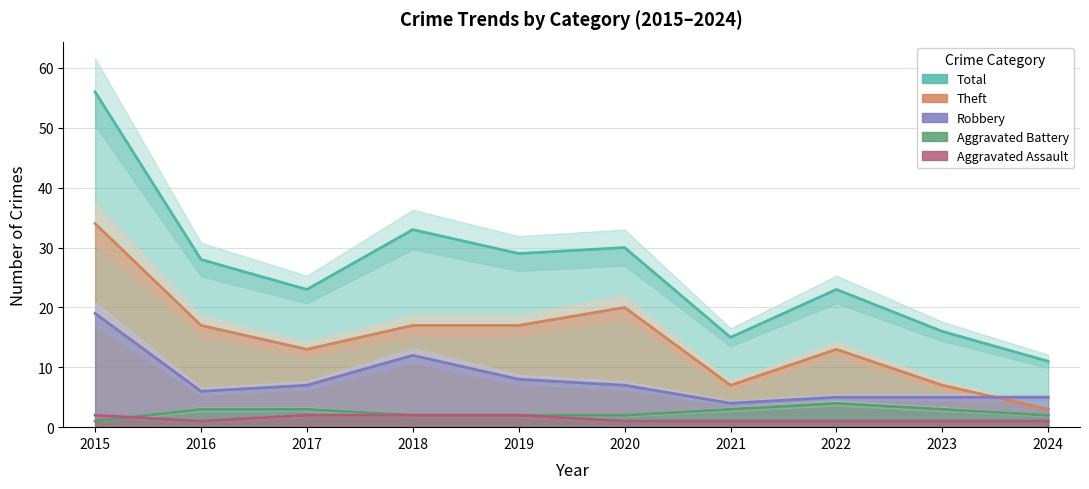

Where does the Total series first go above 28?

2015